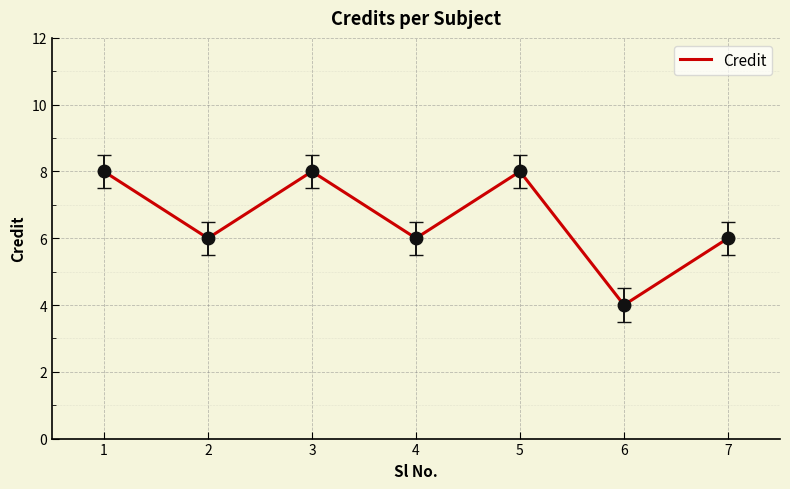

Which category has the lowest value across all series?

6